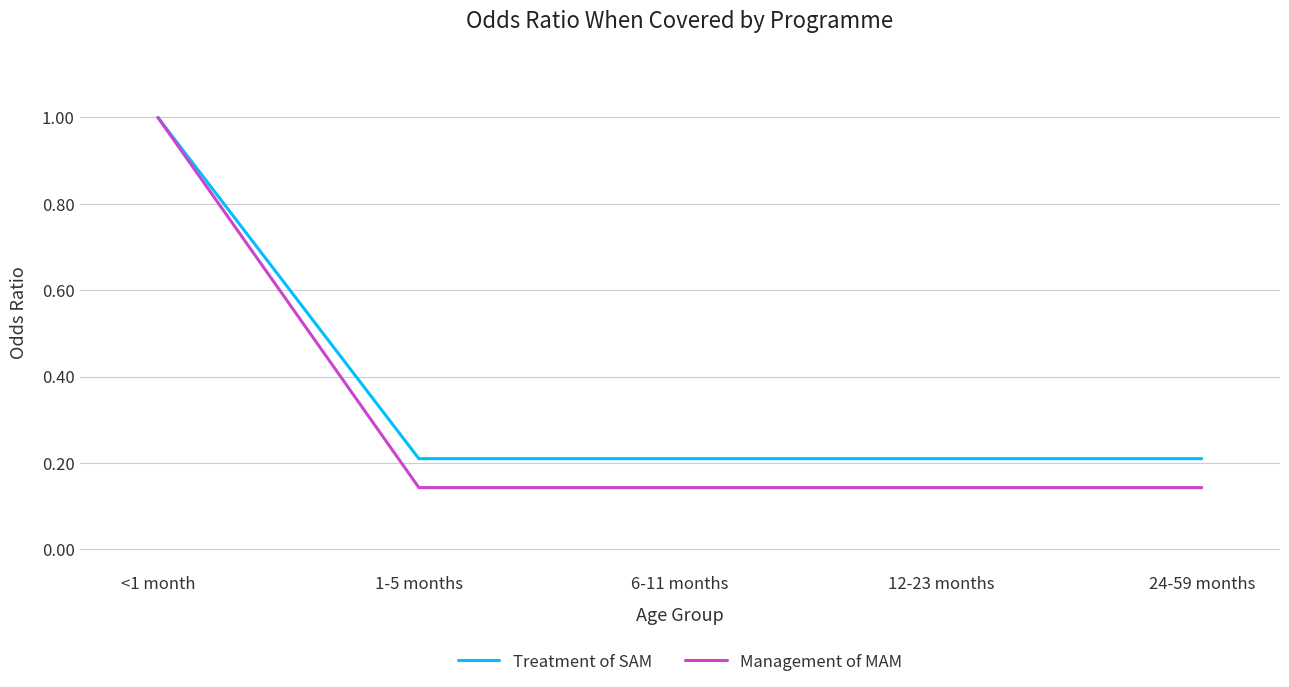

At 6-11 months, list the series in order from smallest to largest.

Management of MAM, Treatment of SAM